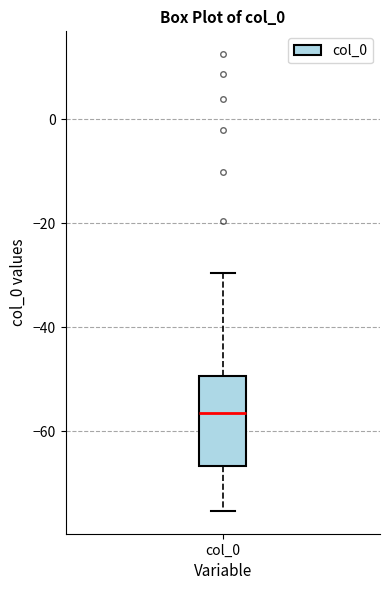

Where does the lower whisker of the box for col_0 end on the y-axis? The values are not printed on the chart, so give them approximately, as read against the axis.

-76